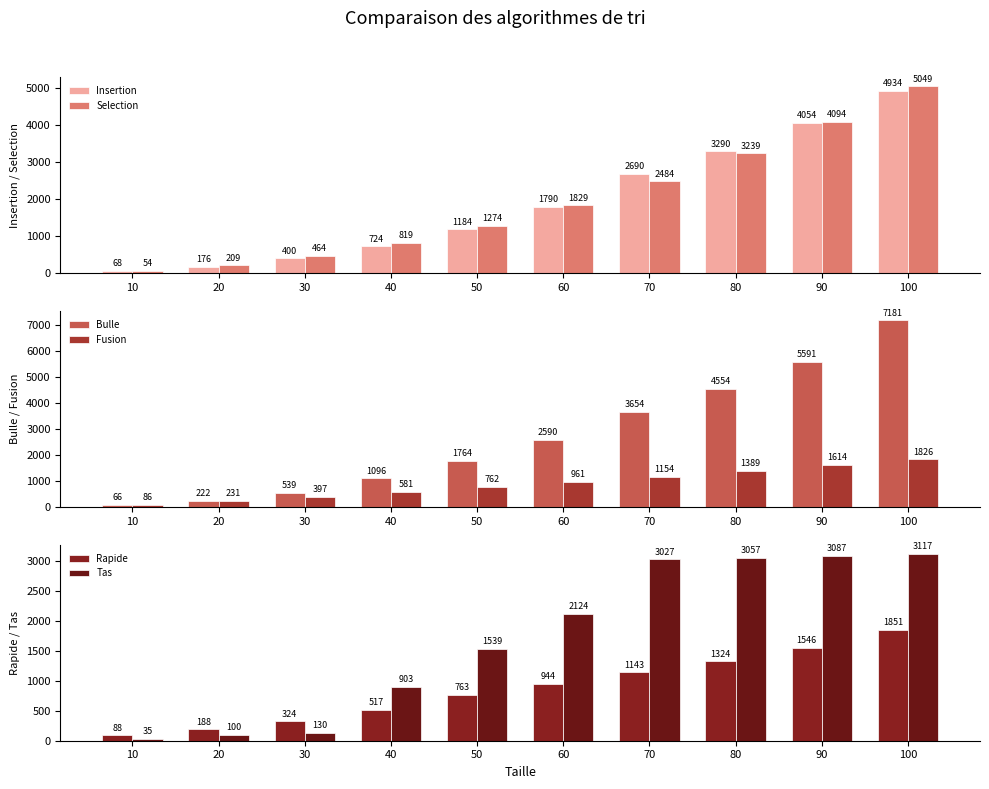

What is the value of the Tas bar at the 6th from the left?

2124